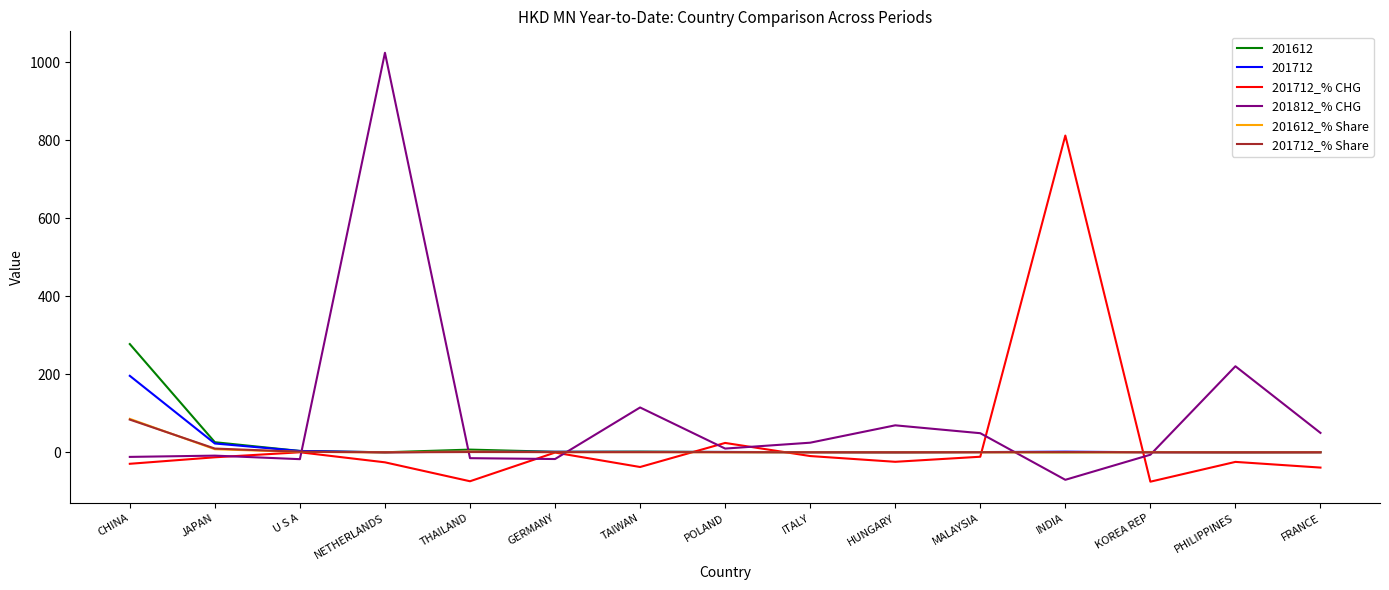

Which category has the highest value across all series?

NETHERLANDS